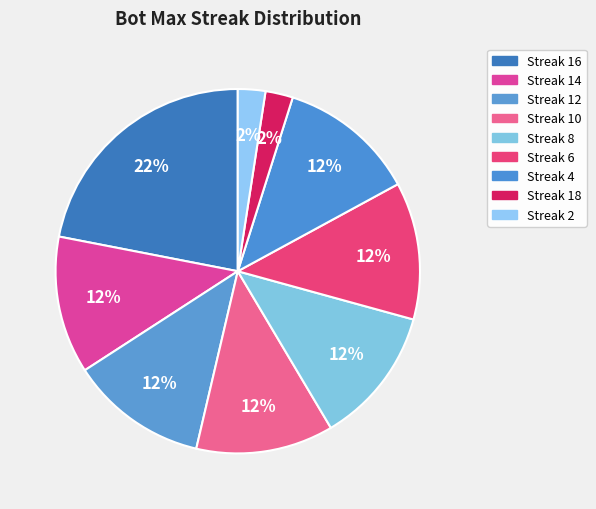

Which category has the biggest portion of the pie?

Streak 16